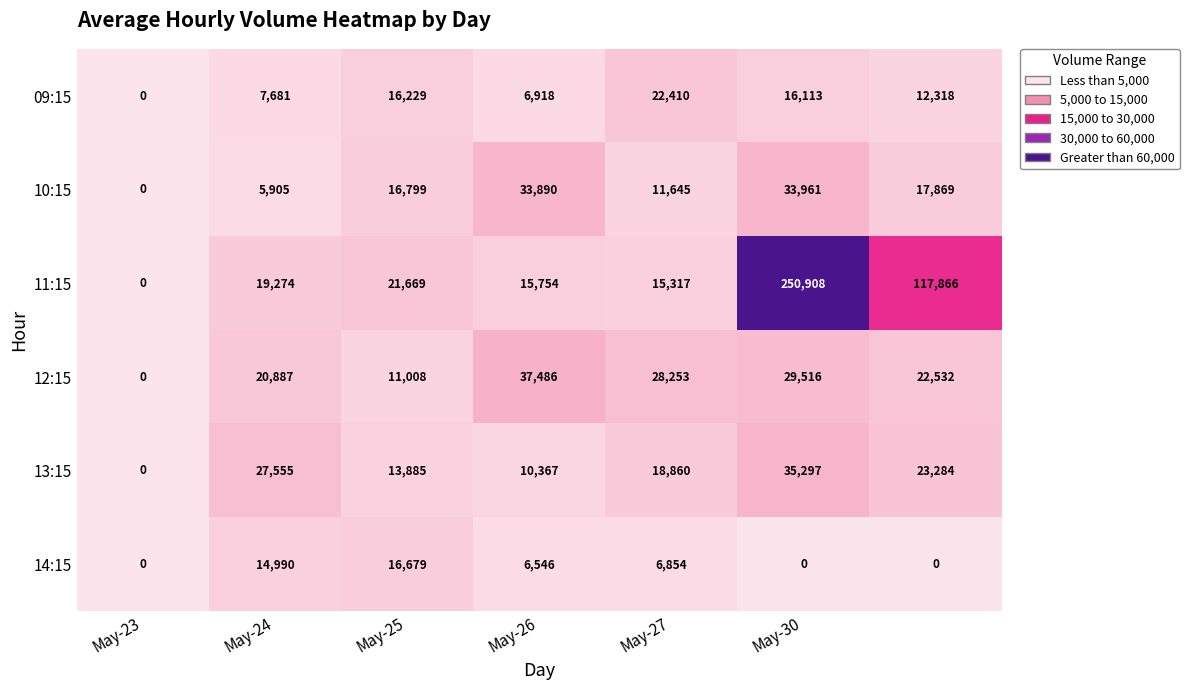

What is the sum of all 11:15 values?

440788